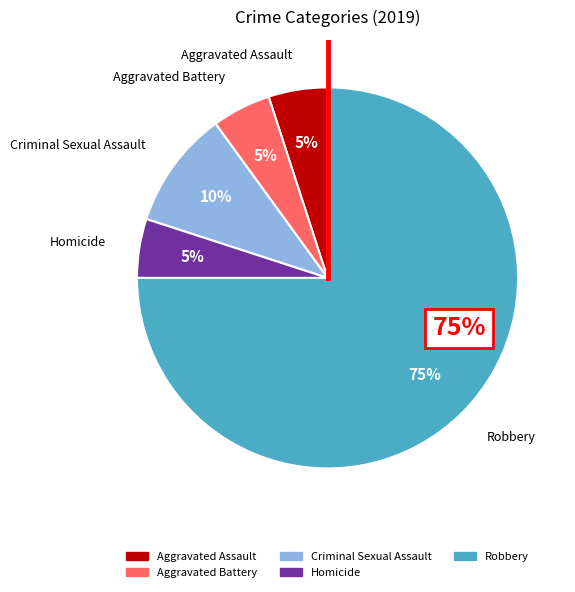

Does Robbery represent more than half of the total?

Yes